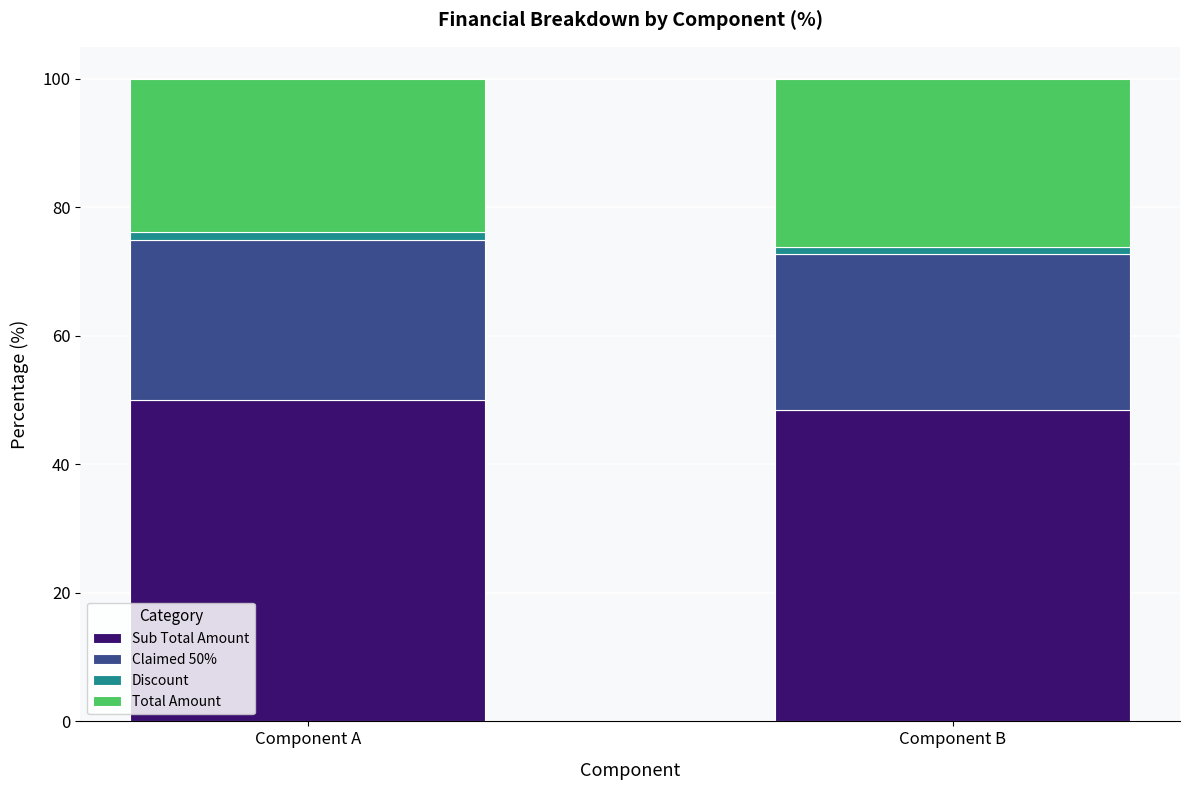

What is the approximate value of Total Amount at Component A?

23.8